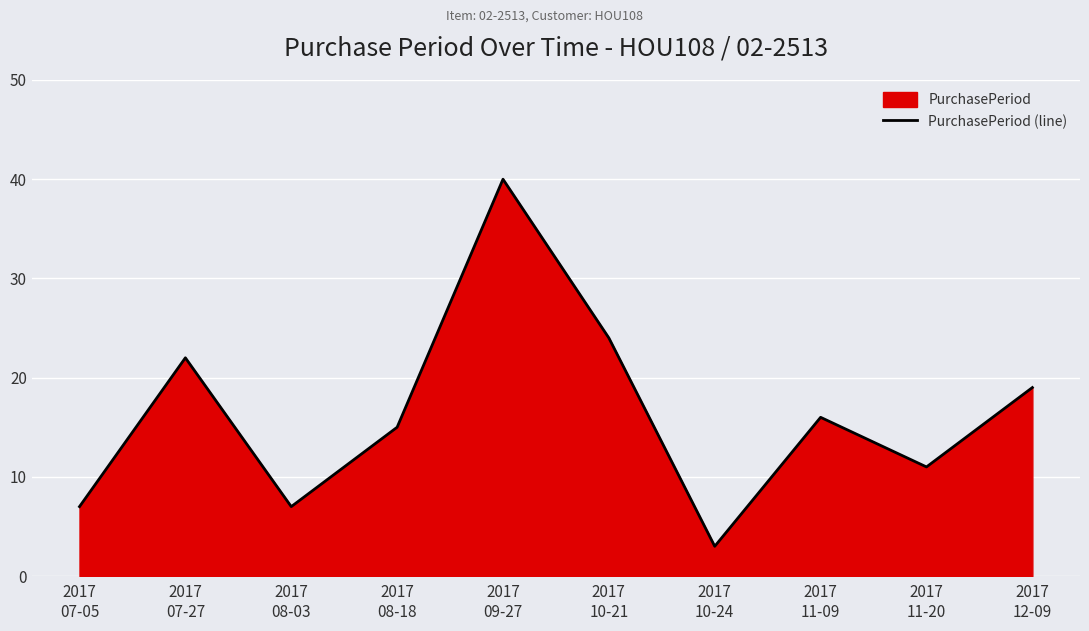

What is the difference between the values at 2017
12-09 and 2017
07-05?

12